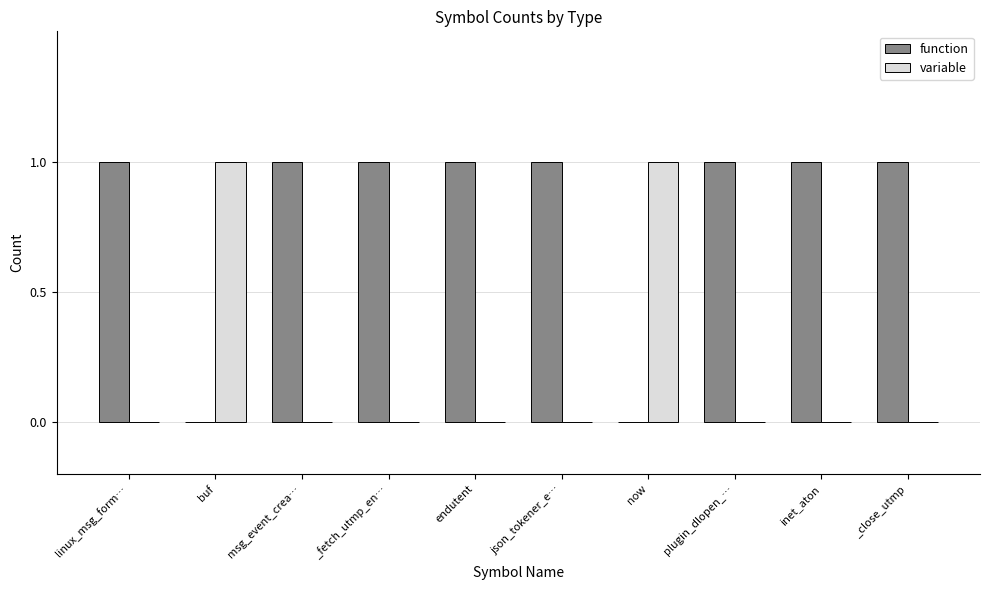

Reading right to left, list all the values displayed in this chart.

function: _close_utmp=1	inet_aton=1	plugin_dlopen_…=1	now=0	json_tokener_e…=1	endutent=1	_fetch_utmp_en…=1	msg_event_crea…=1	buf=0	linux_msg_form…=1
variable: _close_utmp=0	inet_aton=0	plugin_dlopen_…=0	now=1	json_tokener_e…=0	endutent=0	_fetch_utmp_en…=0	msg_event_crea…=0	buf=1	linux_msg_form…=0